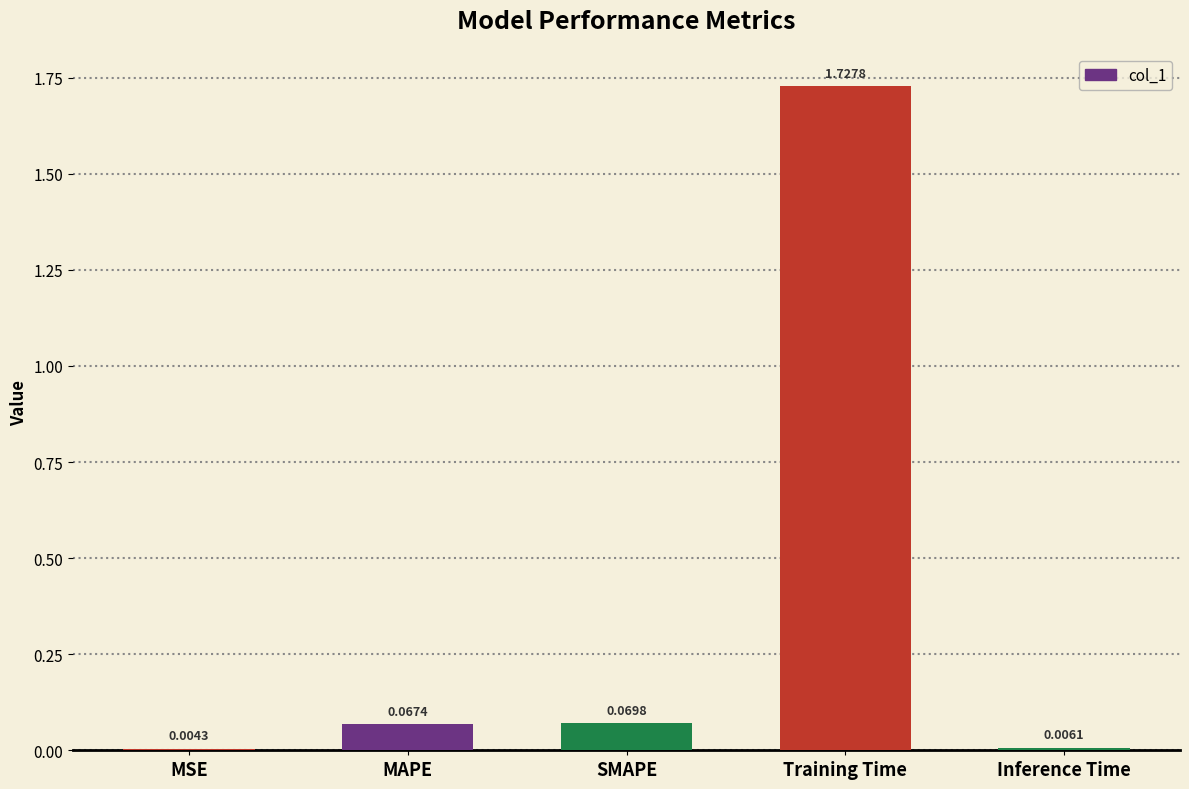

What is the sum of all values?

1.9